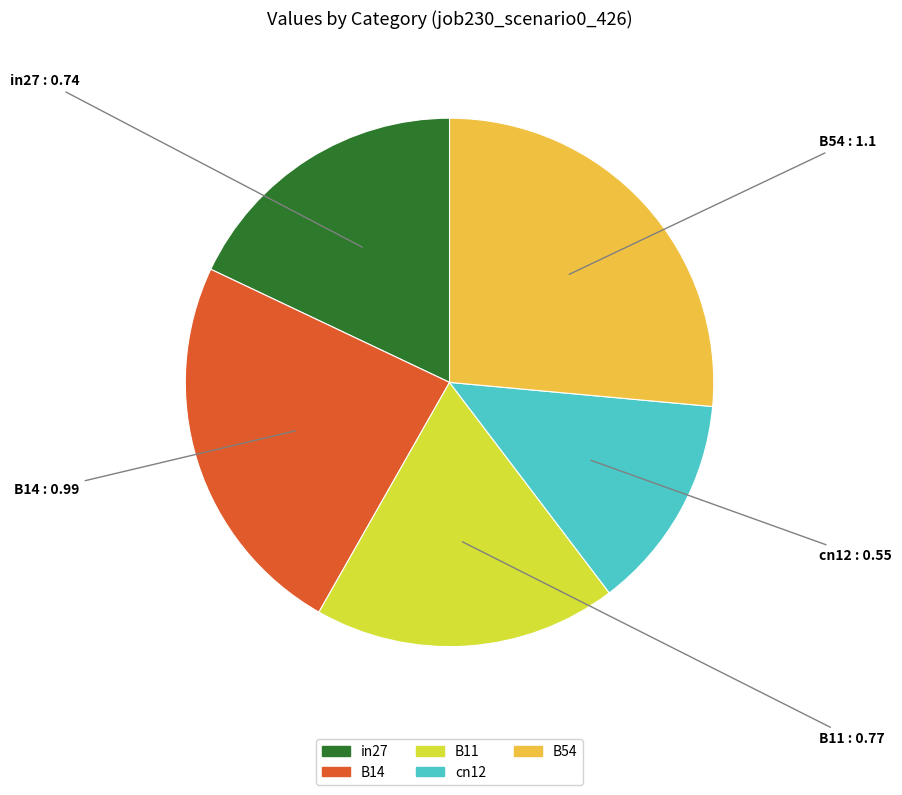

Is there any slice that represents more than half of the pie?

No